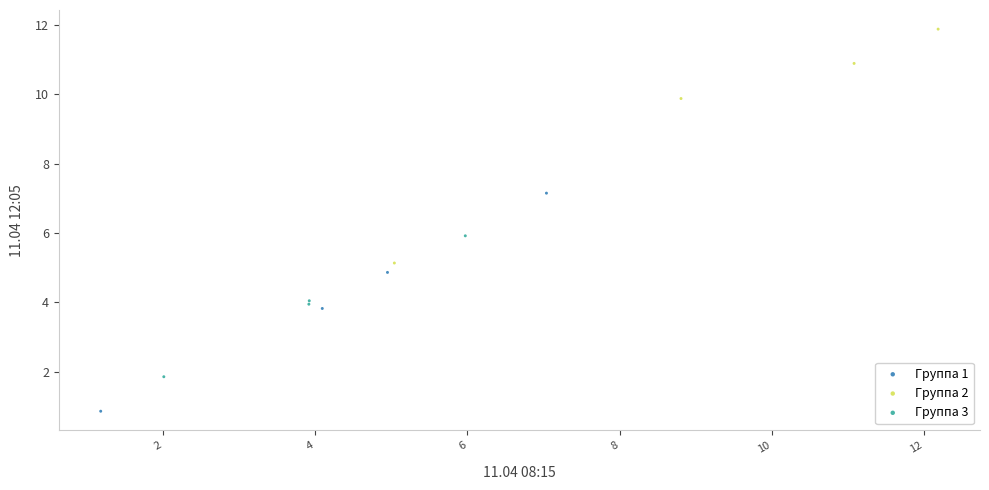

Which series contains the lowest Y value?

Группа 1